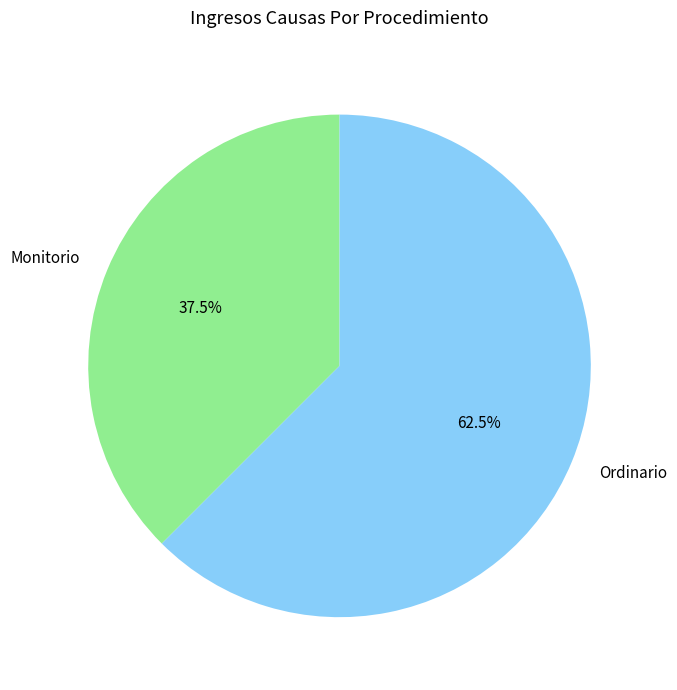

Which category has the biggest portion of the pie?

Ordinario